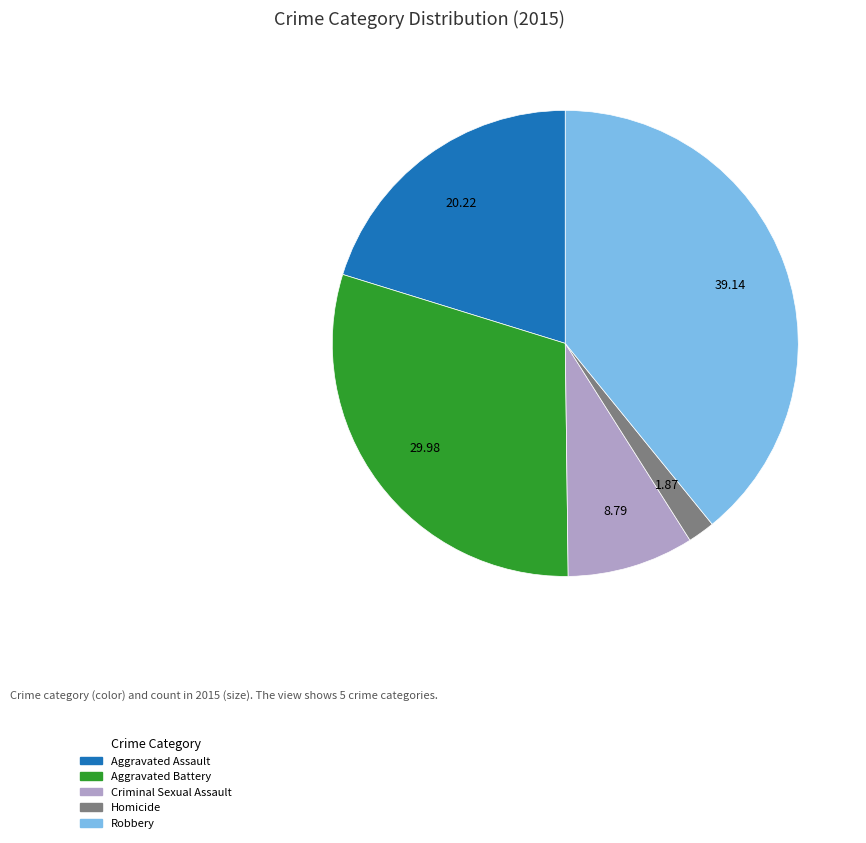

Is it true that Aggravated Battery is 25% of the pie?

False